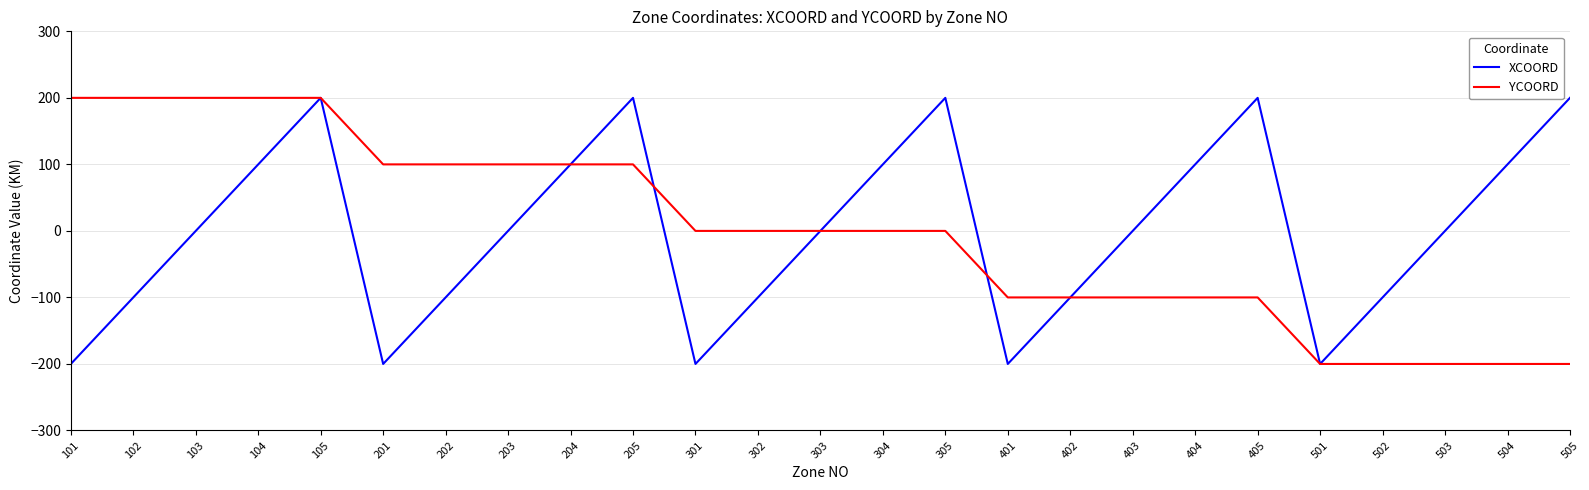

How many values in the XCOORD series are below 0?

10